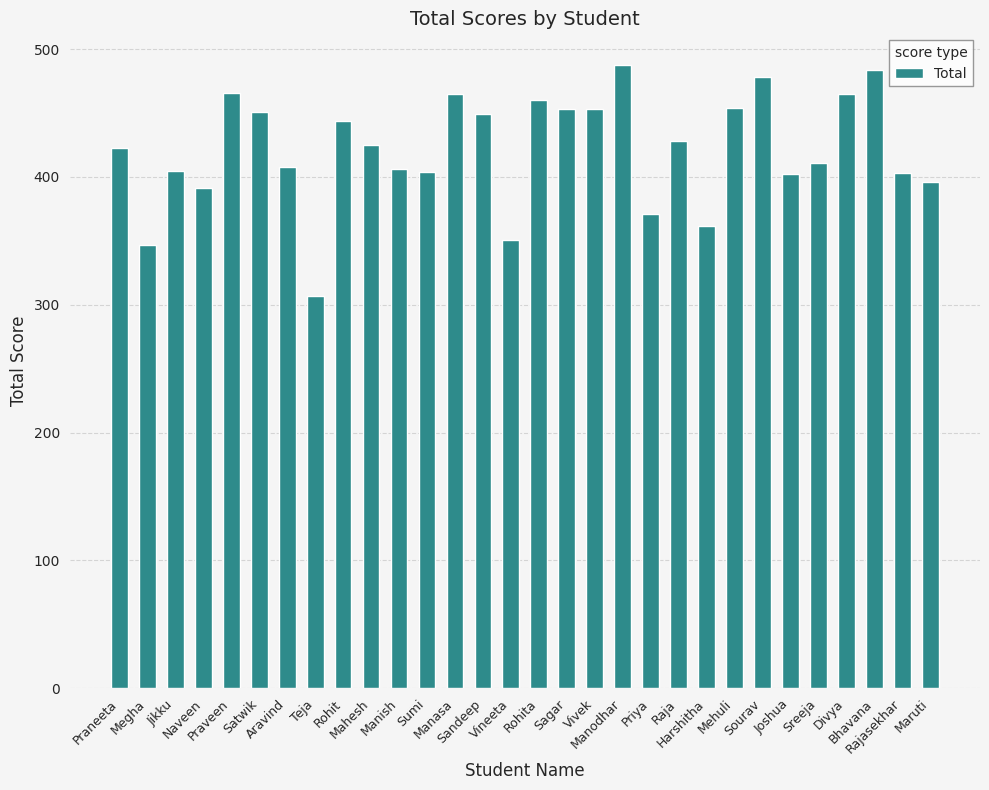

What is the difference between the maximum and minimum values?

181